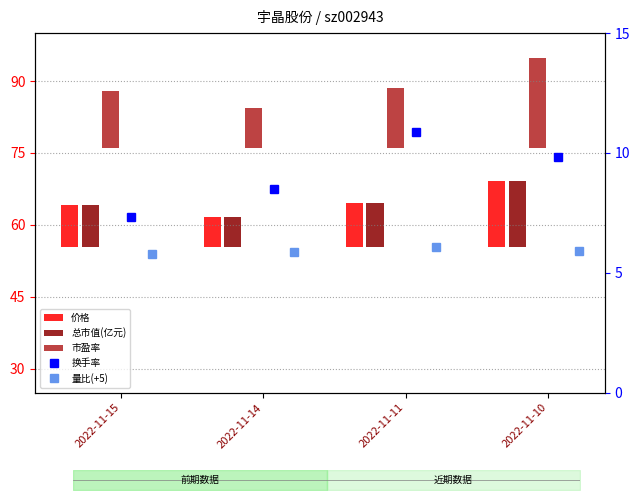

What is the minimum value shown in the chart?

5.8